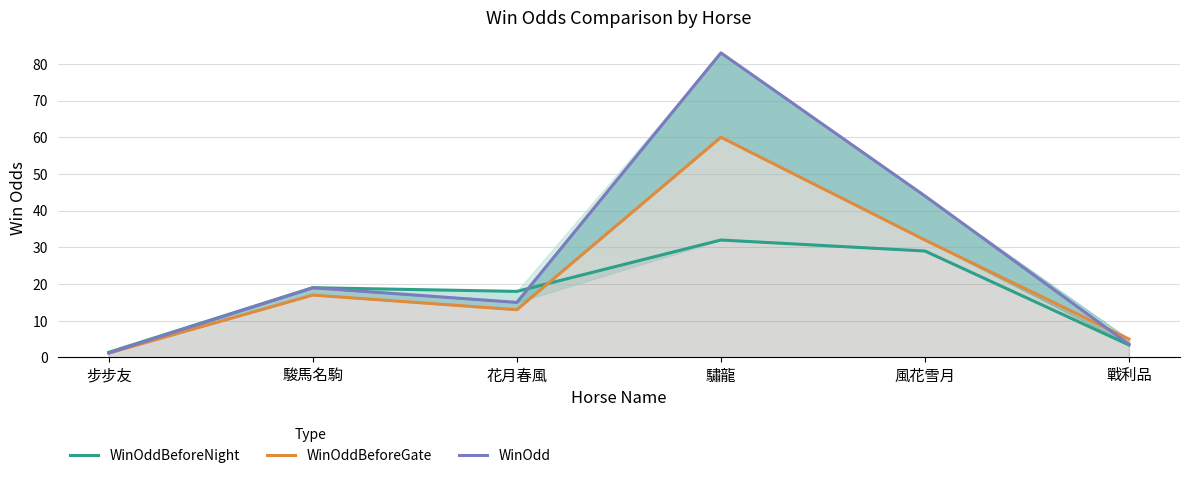

True or false: WinOddBeforeNight has a value of 5.2 at 戰利品.

False